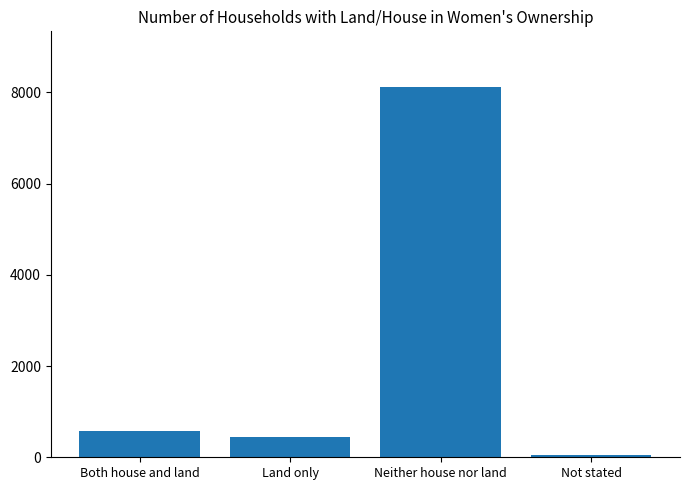

List the labels in order of value, largest first.

Neither house nor land, Both house and land, Land only, Not stated